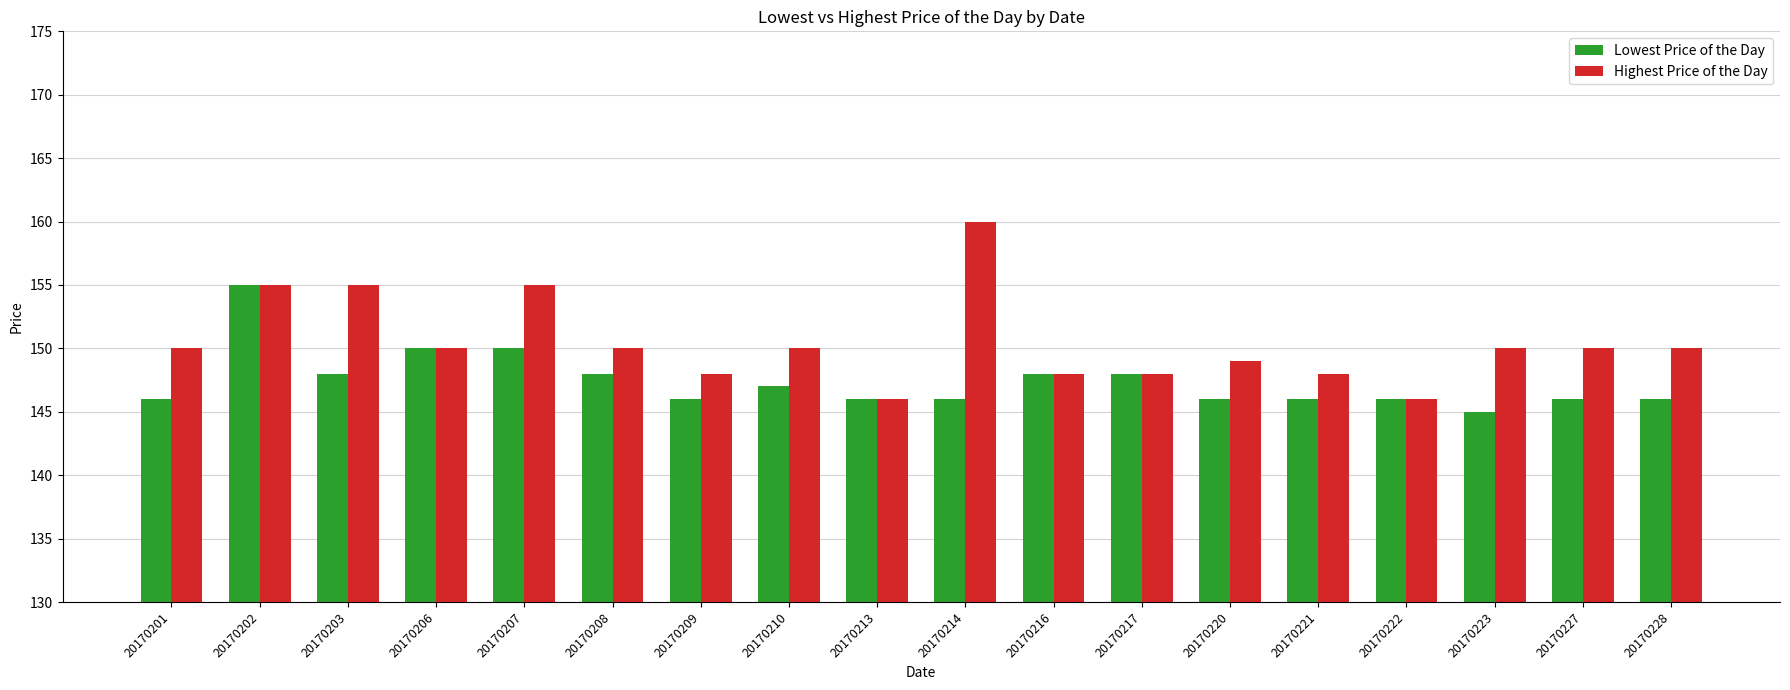

What are all the series names shown in the legend?

Lowest Price of the Day, Highest Price of the Day